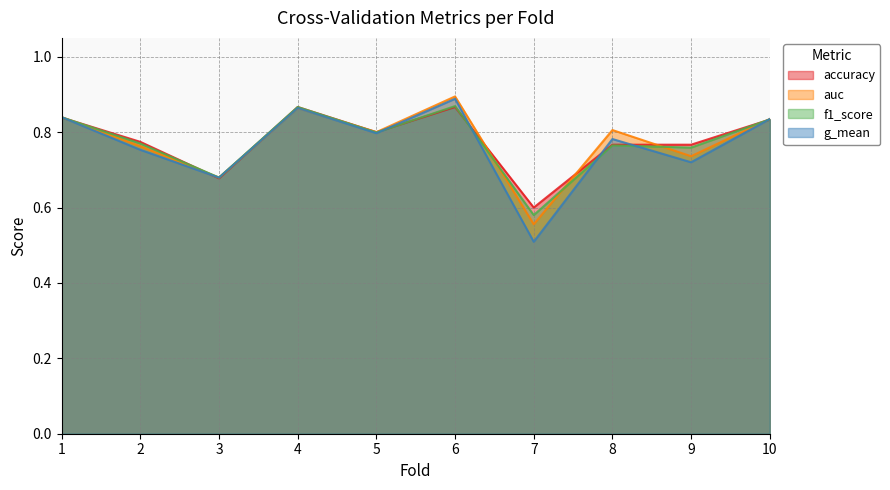

Count the accuracy values in the range 0 to 1.

10